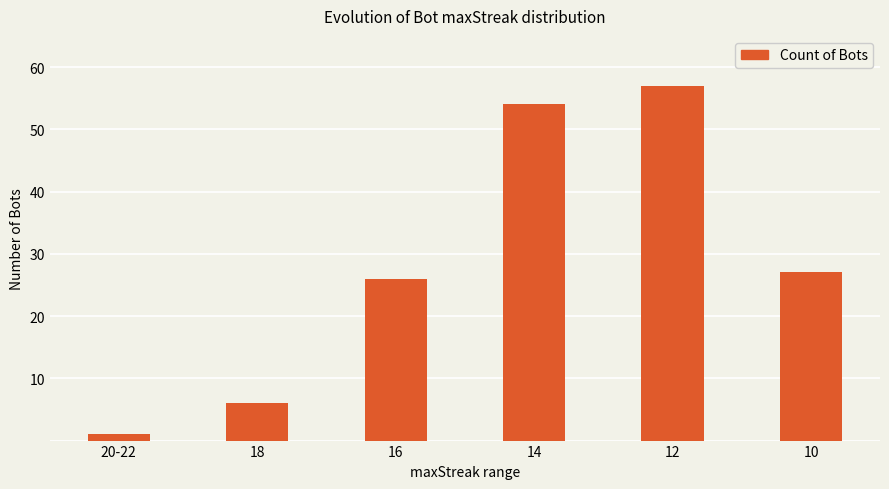

Reading left to right, extract all data points from this chart.

1	6	26	54	57	27